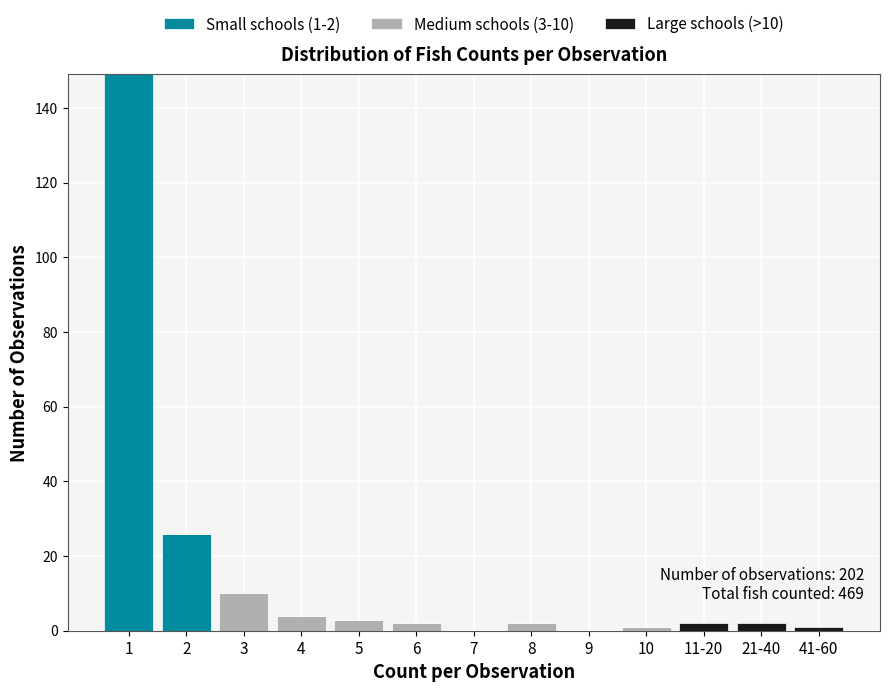

The value of Small schools (1-2) at 8 is -103. True or false?

False